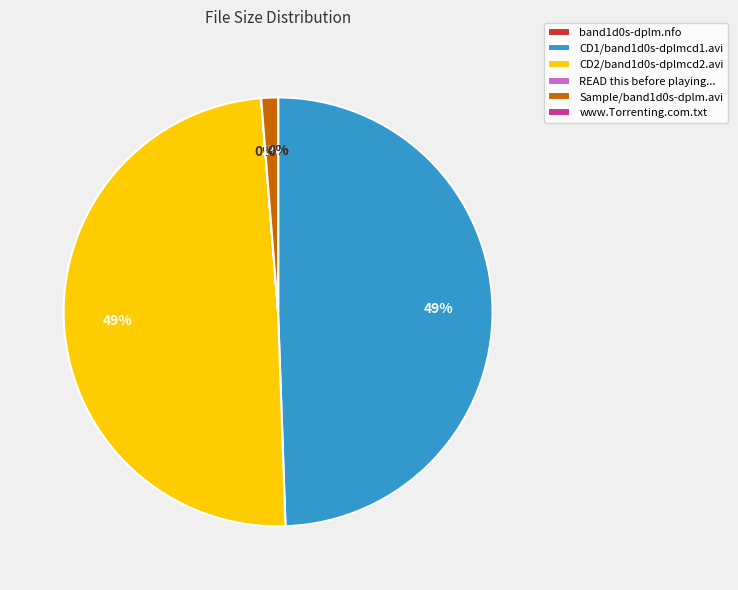

Does Sample/band1d0s-dplm.avi represent more than half of the total?

No